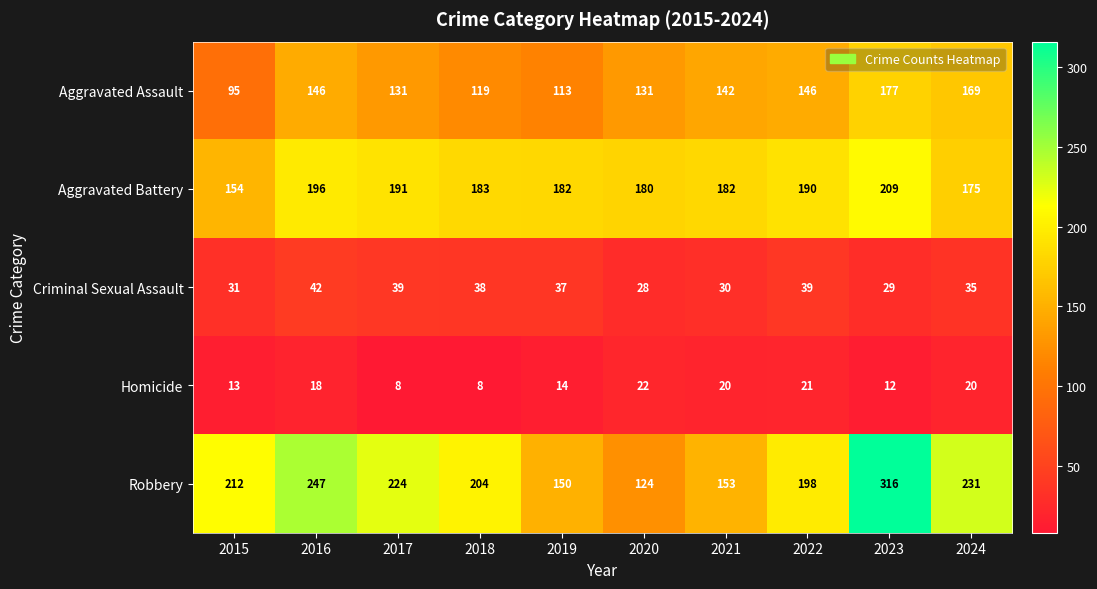

Is it true that Homicide equals 8 at 2017?

True